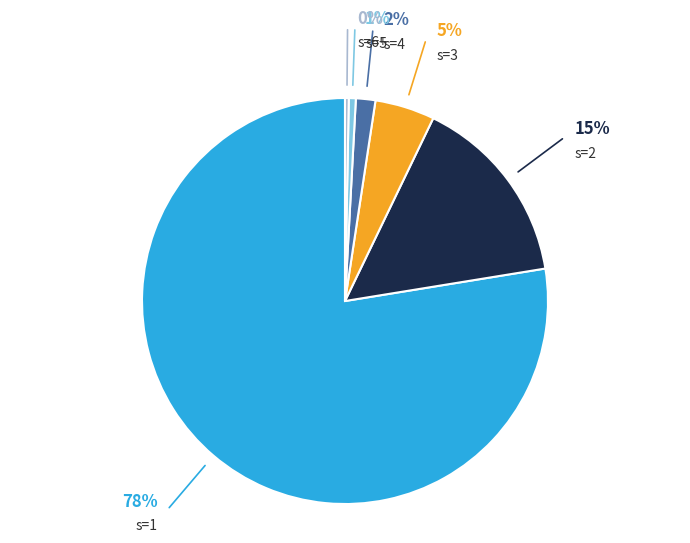

Do s=6+ and s=5 together represent more than half of the pie?

No